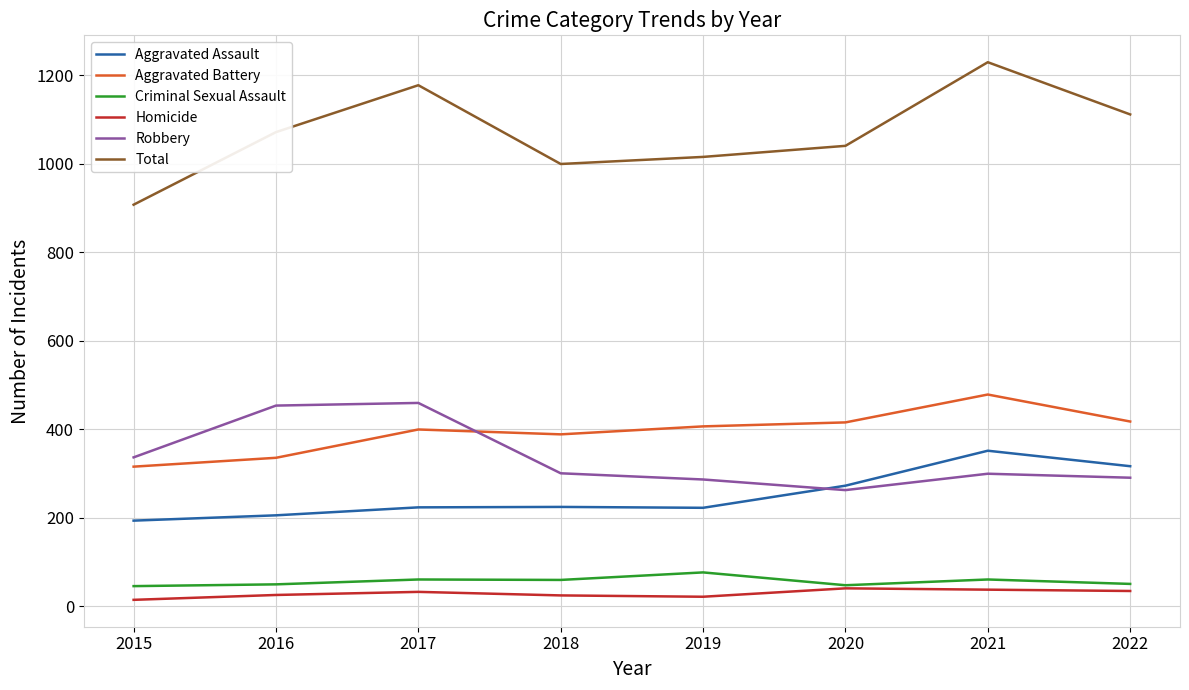

True or false: Total has more than 1 interior local peaks.

True